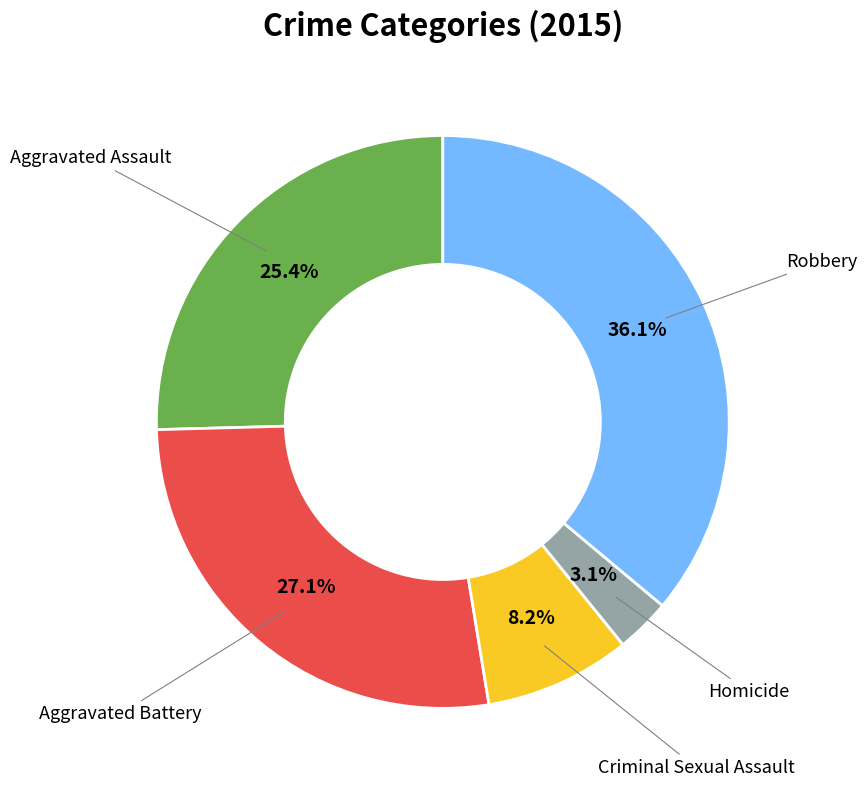

Is there a majority slice in this chart?

No